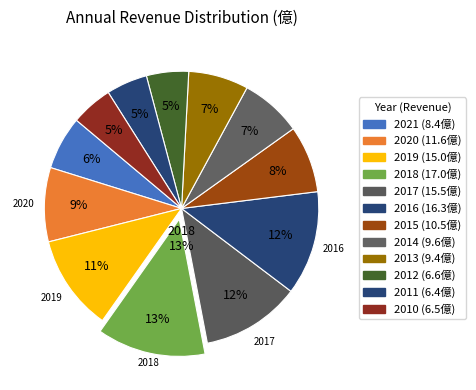

The 2018 slice represents 21% of the pie. True or false?

False